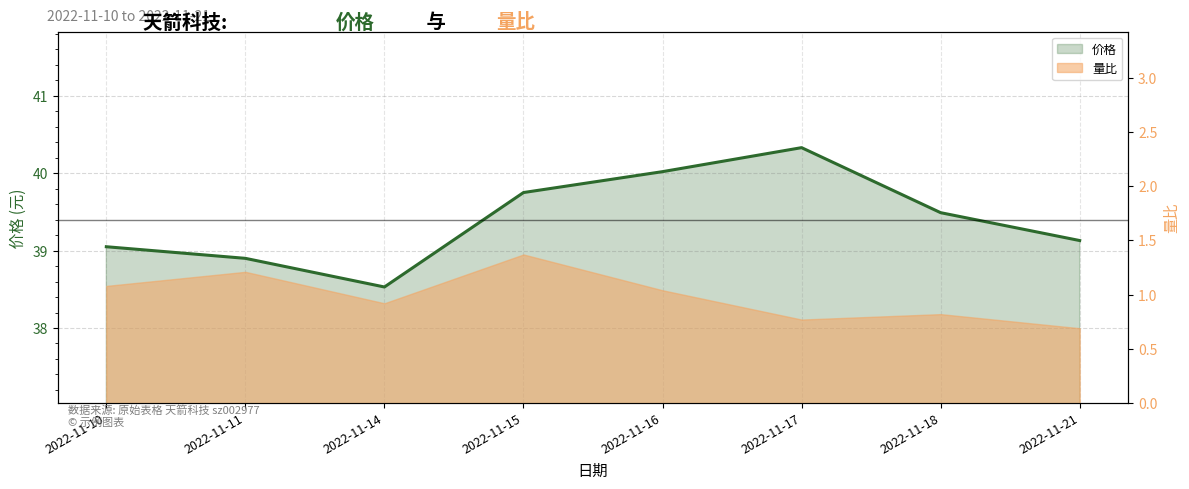

What is the difference between the values at 2022-11-14 and 2022-11-15?

1.2